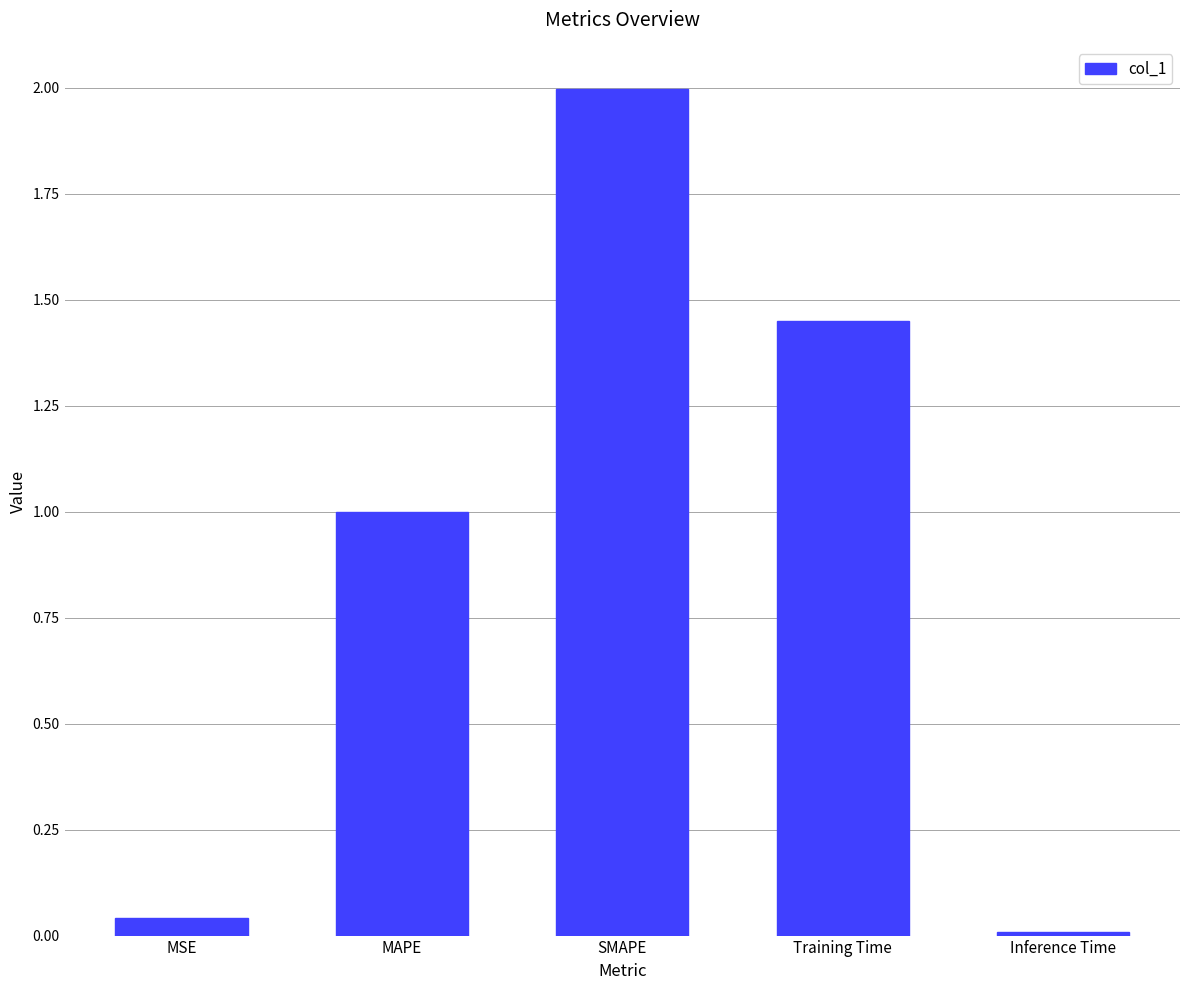

Rank the categories by value from highest to lowest.

SMAPE, Training Time, MAPE, MSE, Inference Time